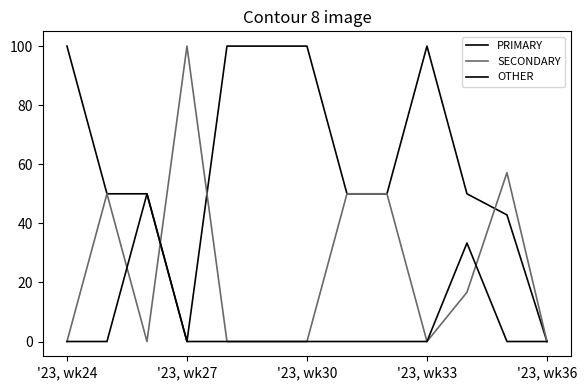

How many lines are shown in the chart?

3